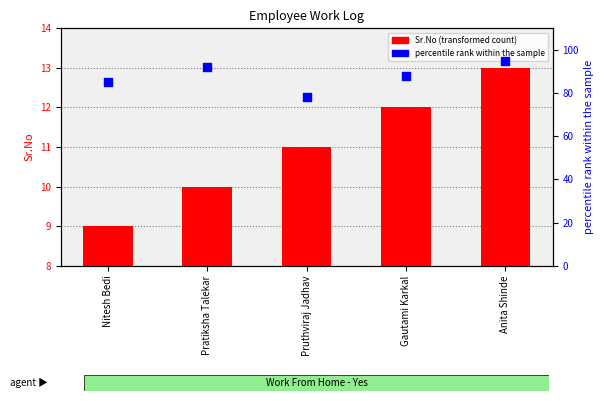

At how many categories does at least one series exceed 66?

5